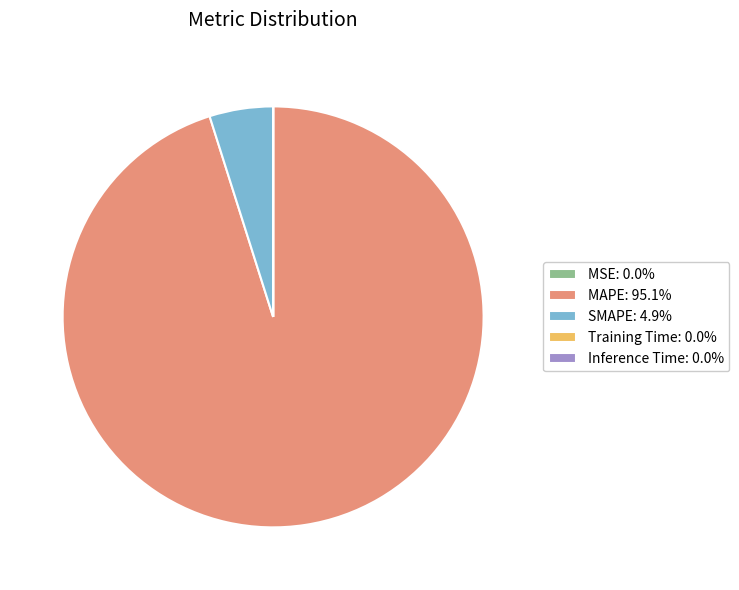

Is MAPE: 95.1% the majority of the pie?

Yes